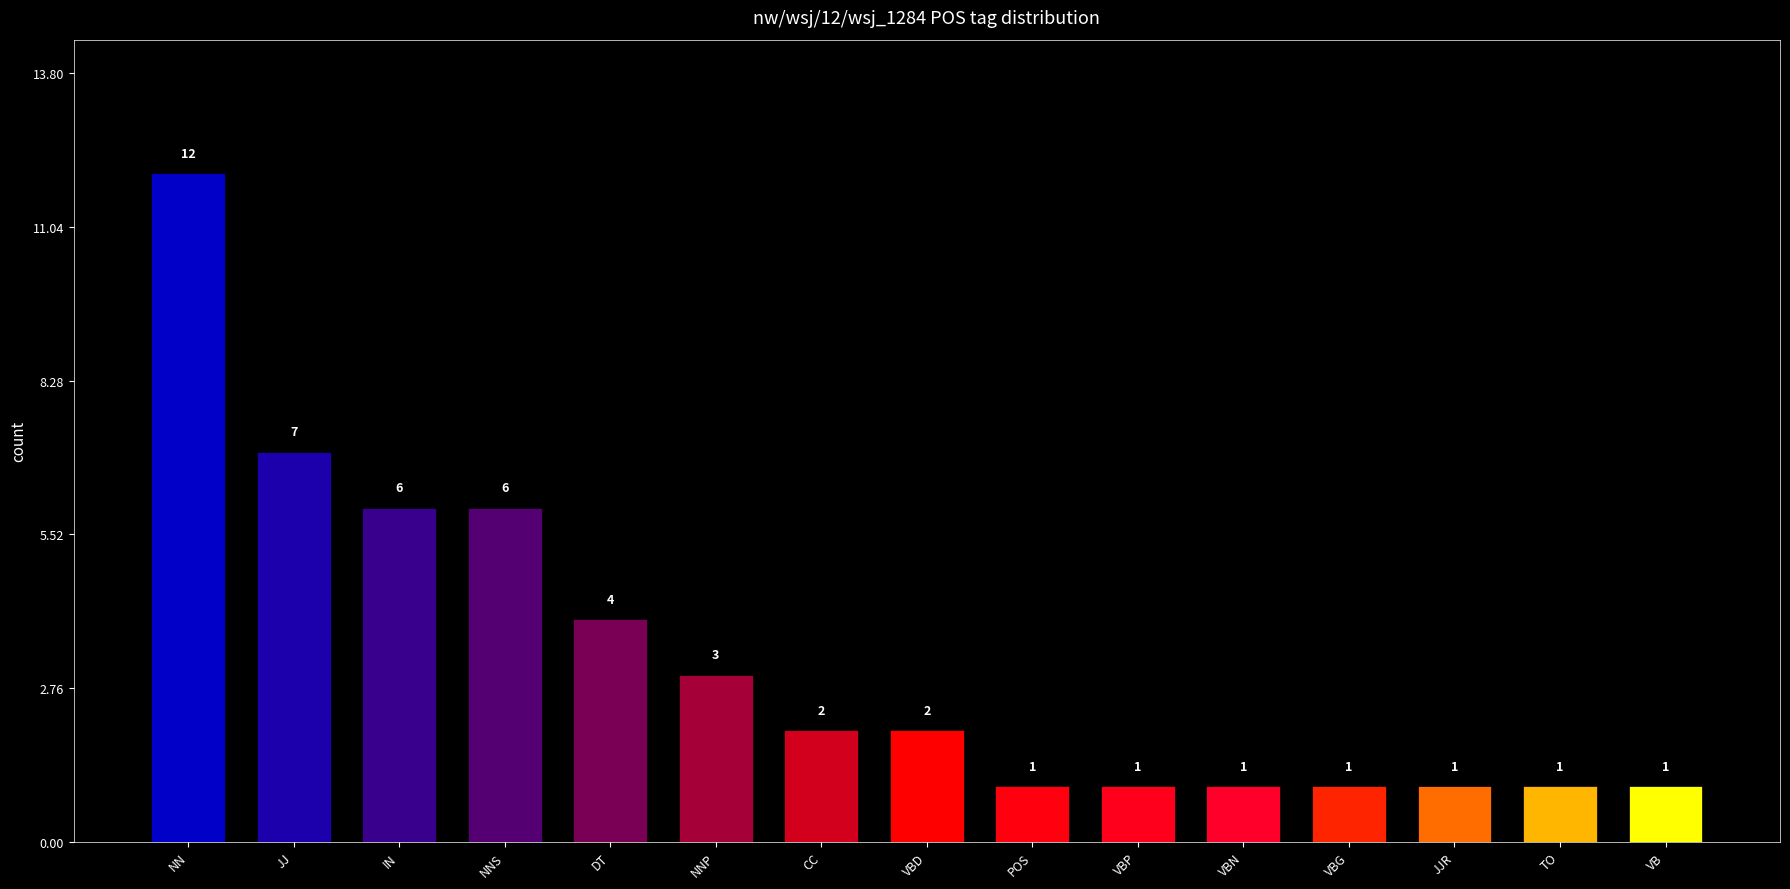

Reading left to right, what are all the values shown in this chart?

12	7	6	6	4	3	2	2	1	1	1	1	1	1	1